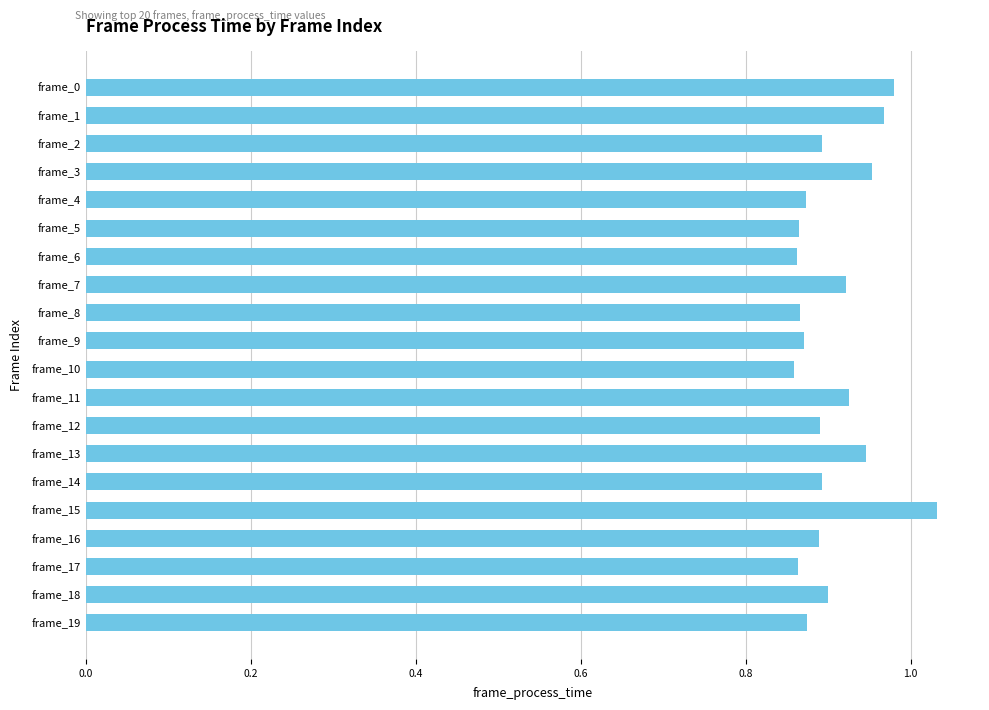

What is the sum of all values?

18.1